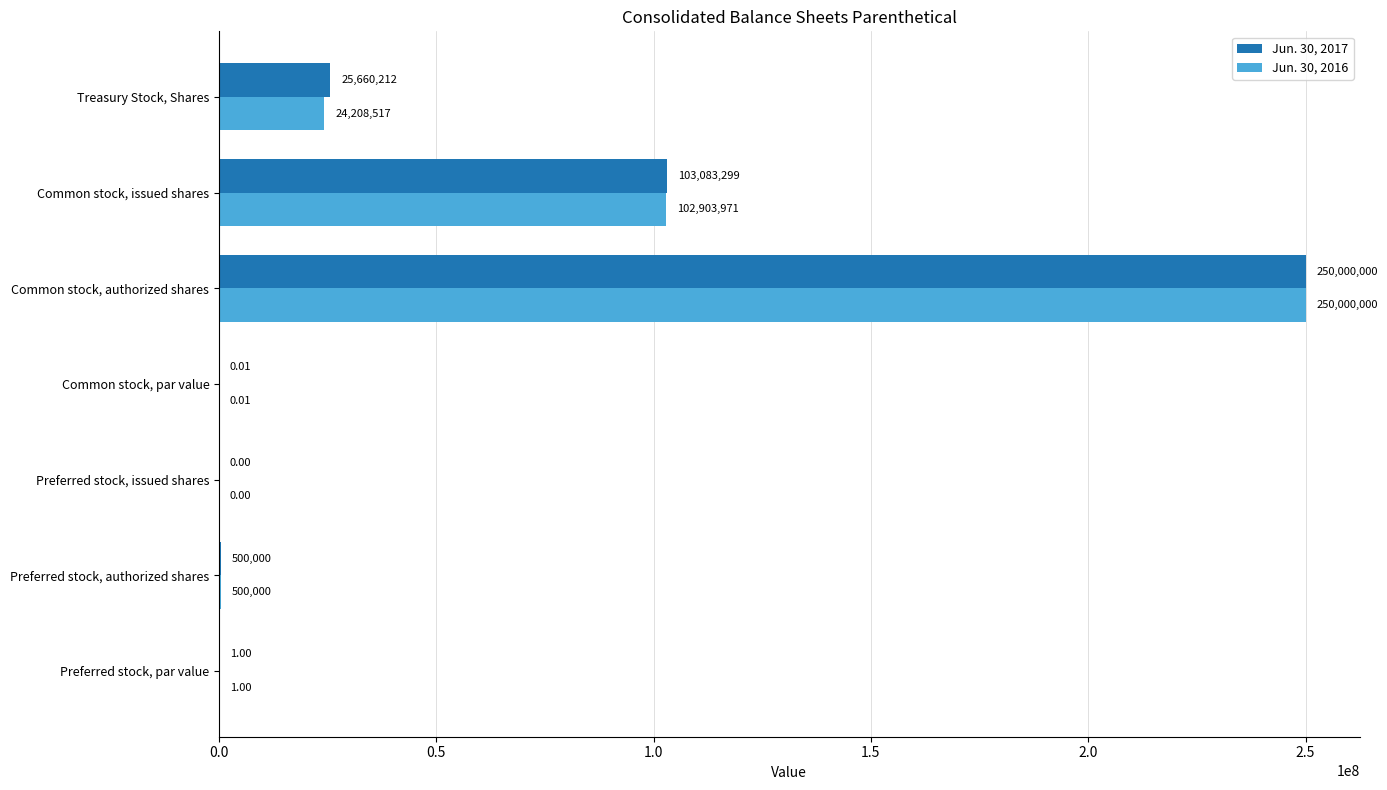

At which category is the sum across all series the highest?

Common stock, authorized shares